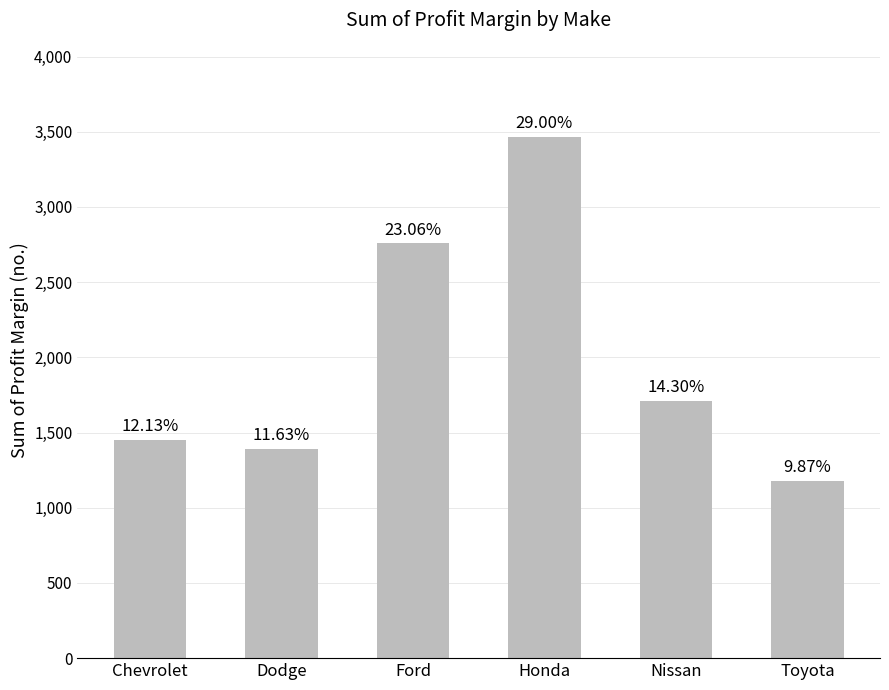

Does the chart contain any negative values?

No